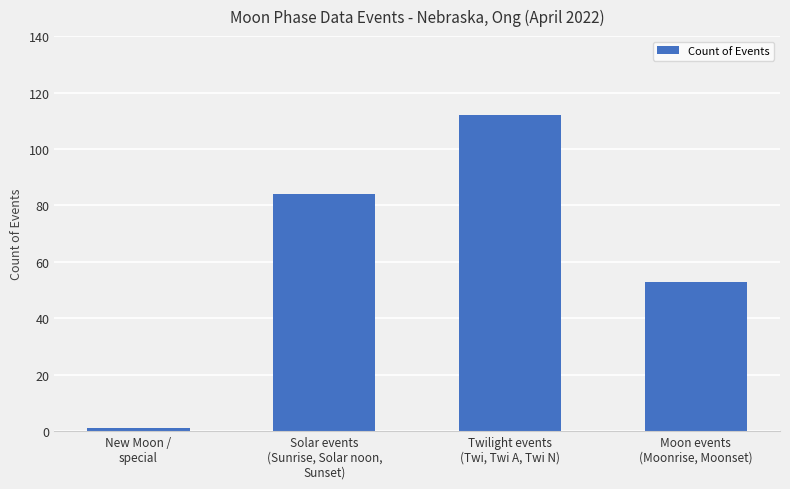

Between Moon events
(Moonrise, Moonset) and Twilight events
(Twi, Twi A, Twi N), which is larger?

Twilight events
(Twi, Twi A, Twi N)